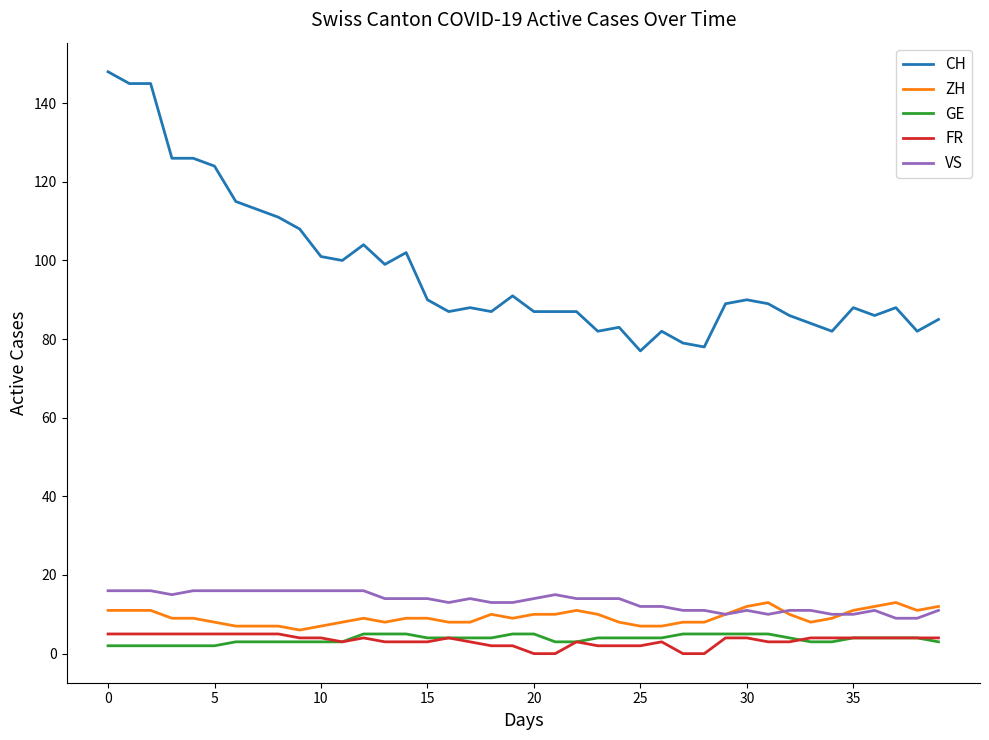

What is the maximum value for VS?

16